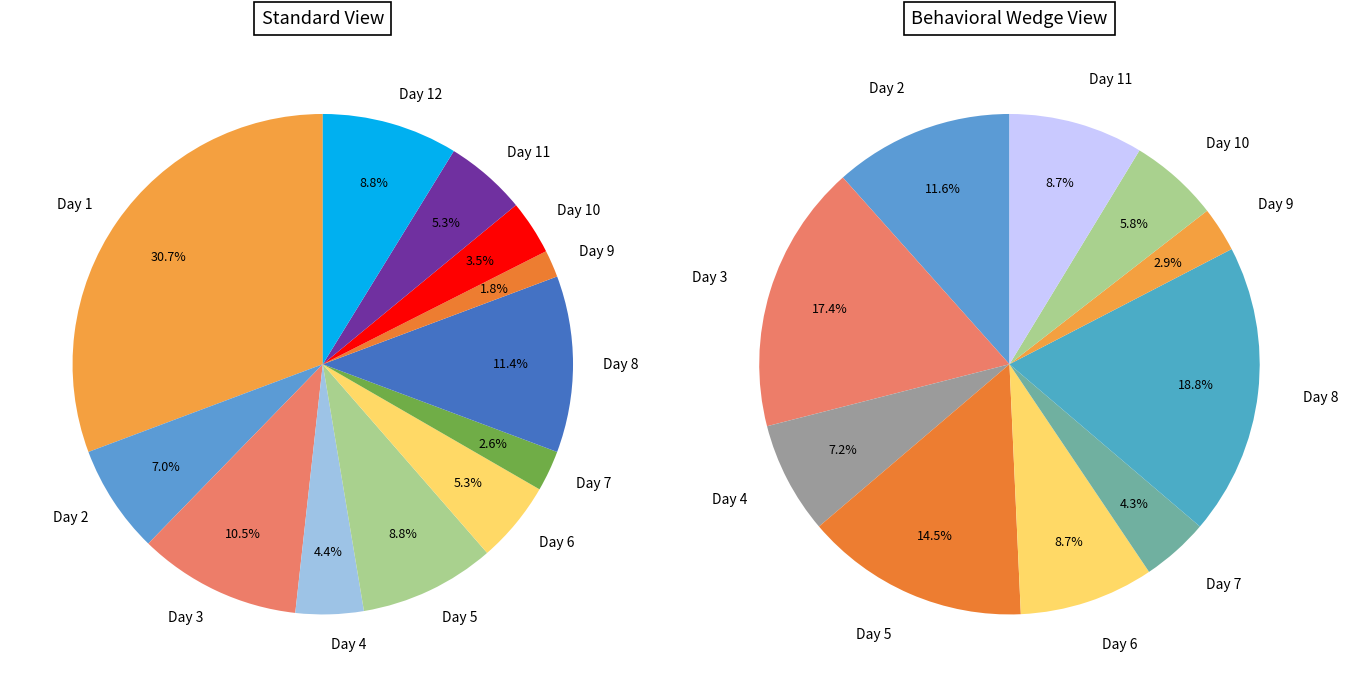

How many segments does this pie chart have?

12